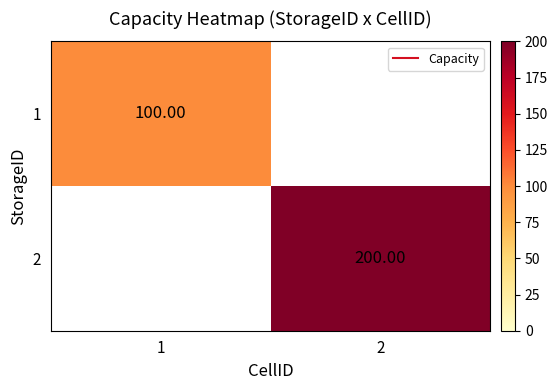

Is the value of 2 at 2 greater than the value of 1 at 2?

No